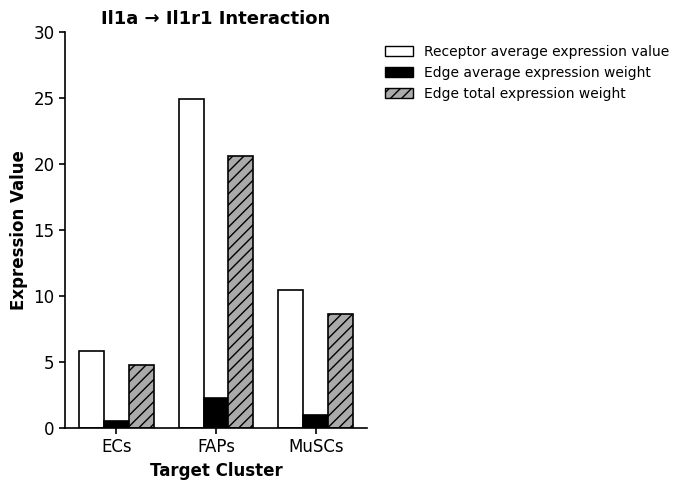

What value does the Receptor average expression value series have at ECs?

5.8